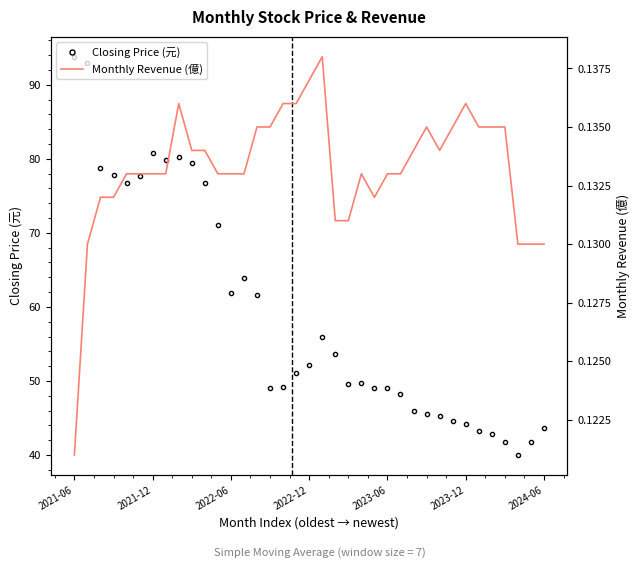

True or false: Monthly Revenue (億) has a value of 0.1 at 2023-06.

True